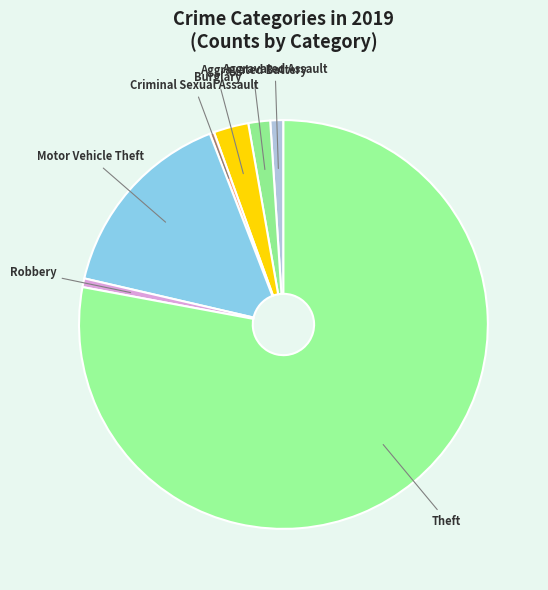

Which has a higher value, Theft or Criminal Sexual Assault?

Theft